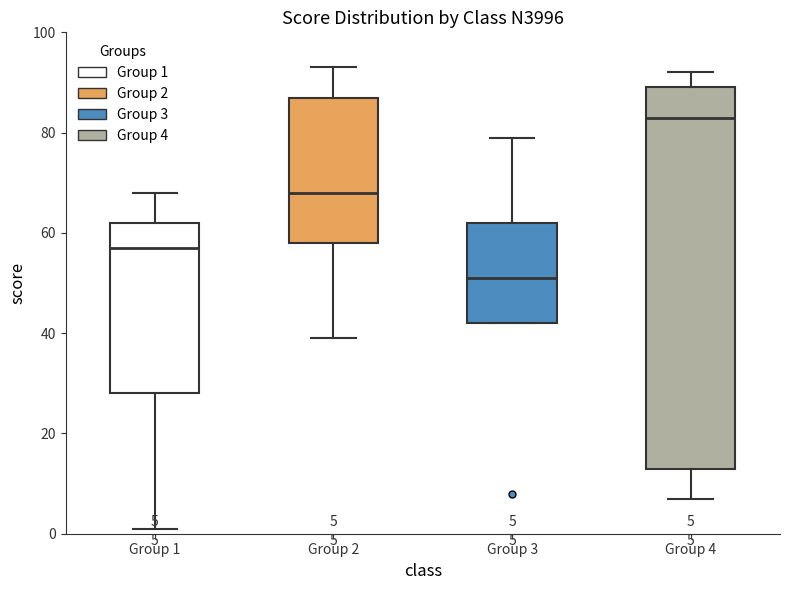

Which box has the highest median line?

Group 4